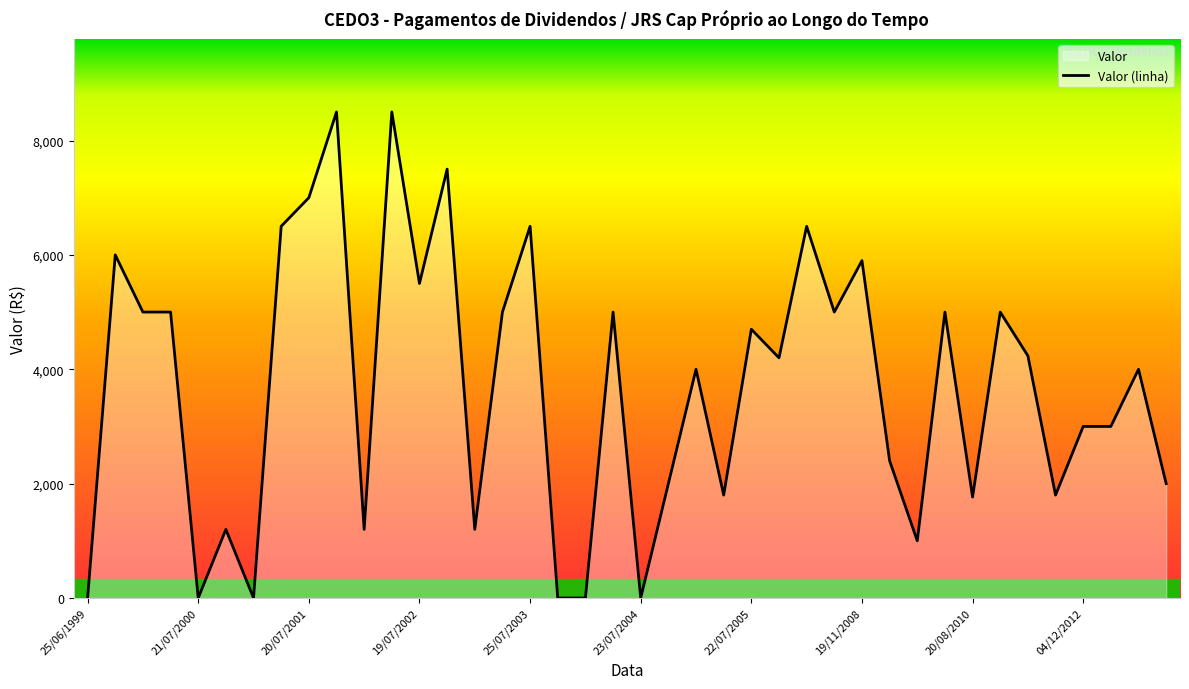

Rank the categories by value from highest to lowest.

18/04/2002, 26/10/2001, 23/10/2002, 20/07/2001, 20/01/2006, 25/07/2003, 20/04/2001, 22/10/1999, 19/11/2008, 19/07/2002, 24/01/2011, 29/01/2010, 20/04/2006, 22/04/2004, 25/04/2003, 19/04/2000, 21/01/2000, 22/07/2005, 22/08/2011, 21/10/2005, 25/10/2013, 21/01/2005, 01/02/2013, 04/12/2012, 19/12/2008, 21/03/2014, 21/10/2004, 27/02/2012, 29/04/2005, 20/08/2010, 17/01/2003, 18/01/2002, 19/10/2000, 24/04/2009, 23/07/2004, 26/01/2004, 24/10/2003, 19/01/2001, 21/07/2000, 25/06/1999